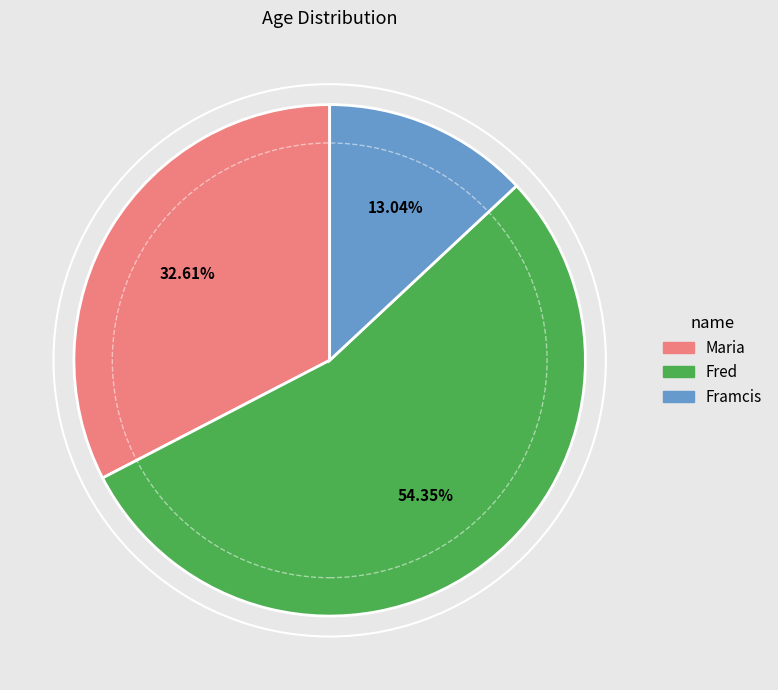

The Framcis slice represents 3% of the pie. True or false?

False